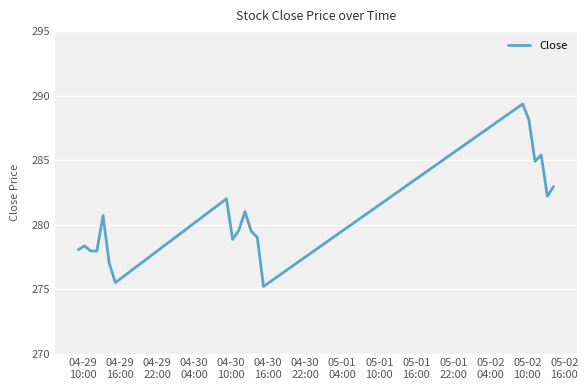

What is the minimum value shown in the chart?

275.2